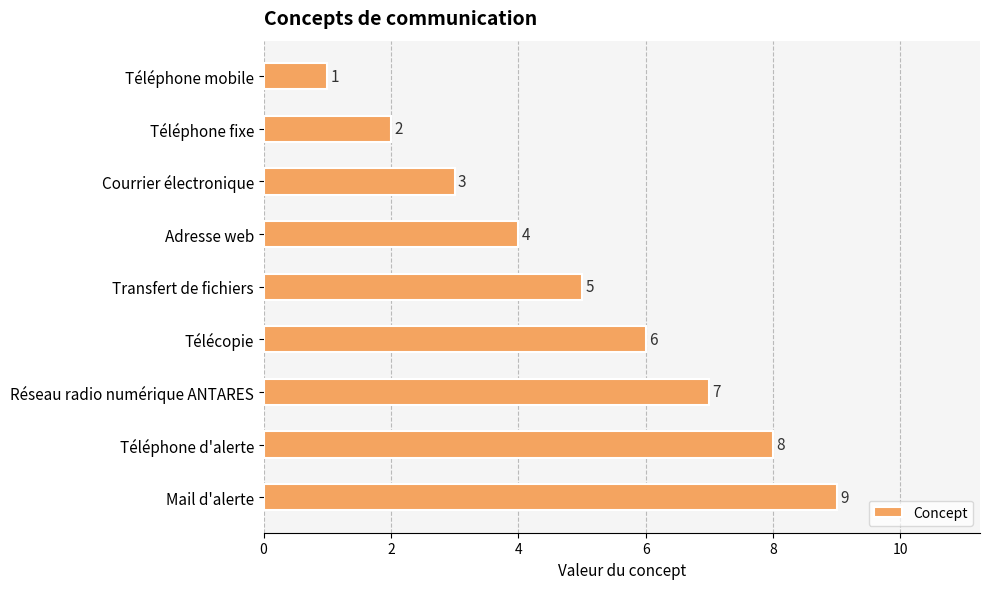

Which label corresponds to the largest value in the chart?

Mail d'alerte